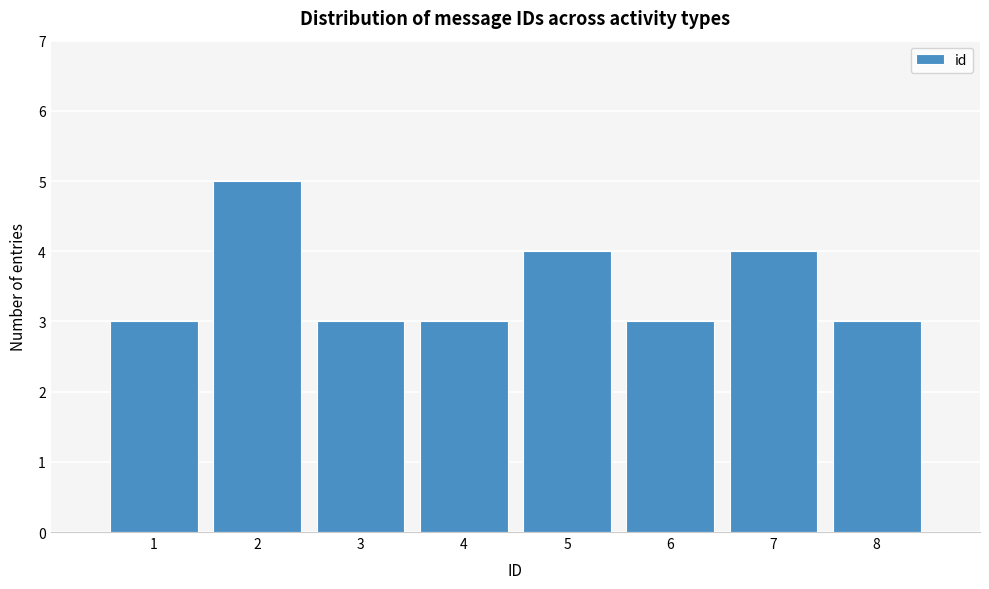

Reading right to left, list all the values displayed in this chart.

8=3	7=4	6=3	5=4	4=3	3=3	2=5	1=3